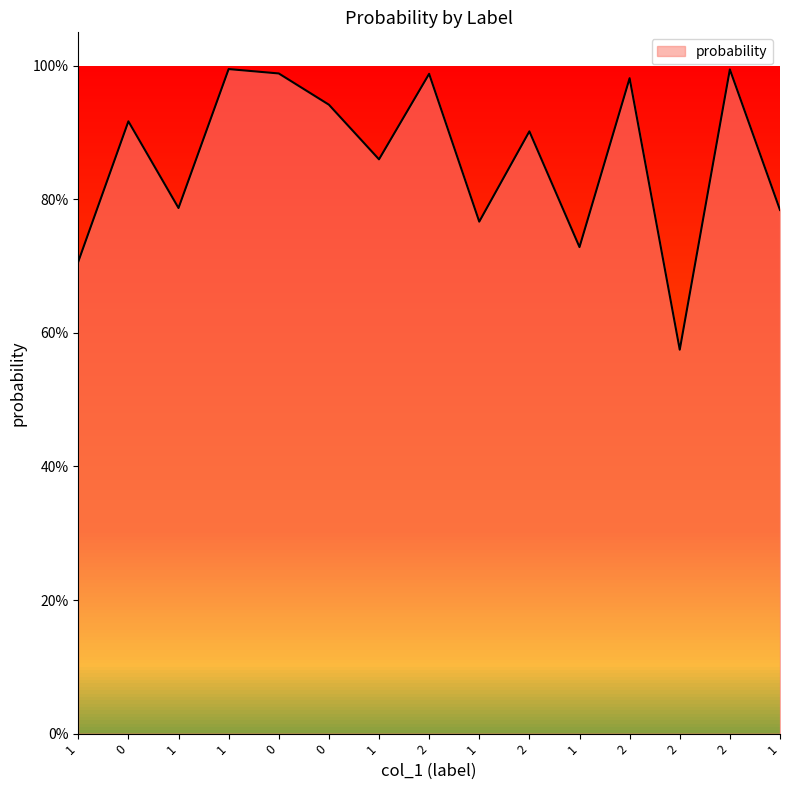

Which category has the highest value across all series?

1